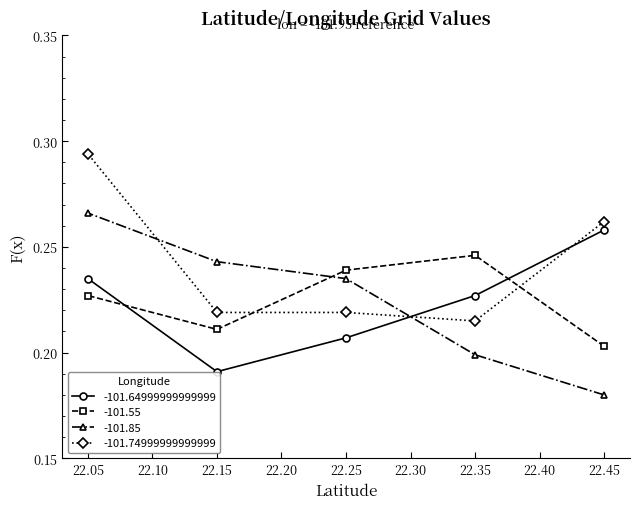

What is the smallest value displayed?

0.2